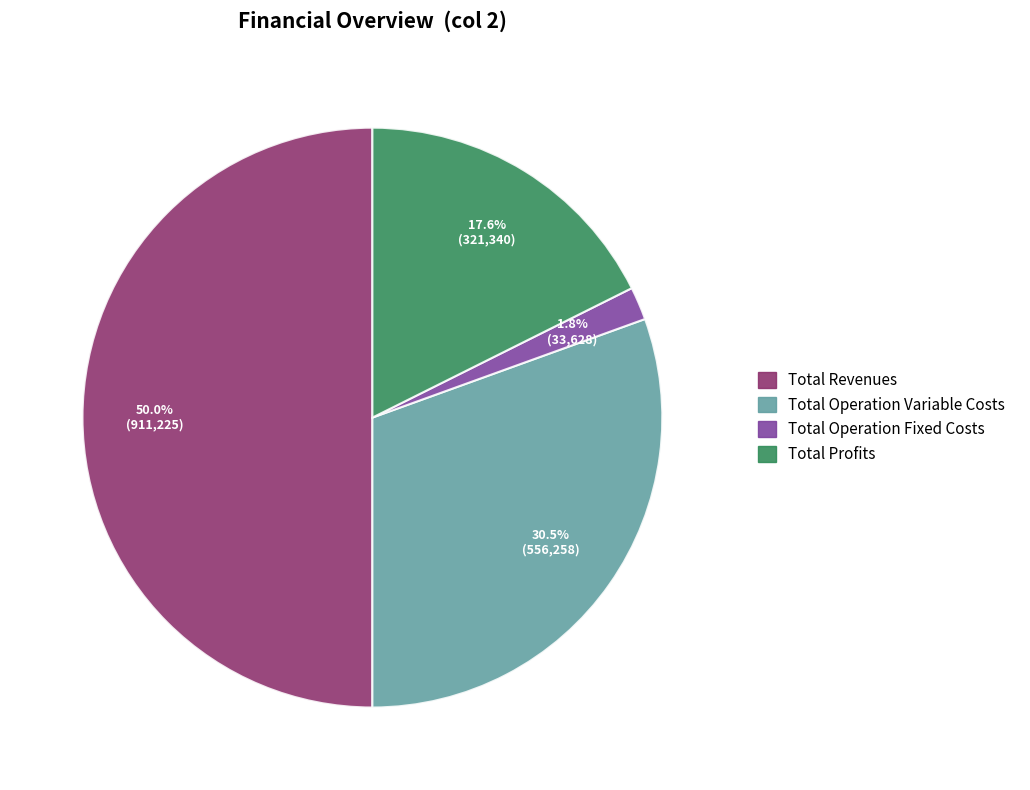

How many slices are in this pie chart?

4